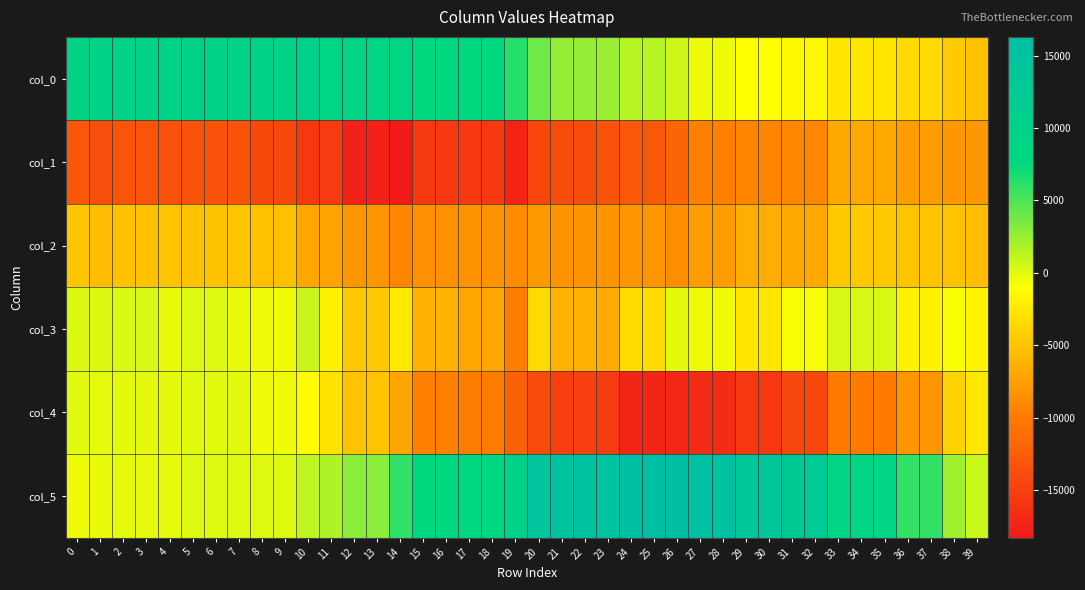

Reading left to right, what are all the values shown in this chart?

col_0: 0=9308	1=9588	2=9568	3=9568	4=9544	5=9500	6=9500	7=9372	8=9492	9=9492	10=10204	11=8976	12=8896	13=8896	14=8716	15=7904	16=7904	17=7724	18=7724	19=6304	20=3936	21=2656	22=2656	23=2424	24=1488	25=1488	26=760	27=-432	28=-432	29=-964	30=-964	31=-1344	32=-1344	33=-2640	34=-2640	35=-2640	36=-3532	37=-3532	38=-4508	39=-5220
col_1: 0=-12907	1=-13707	2=-13215	3=-13215	4=-13543	5=-13447	6=-13447	7=-13315	8=-14215	9=-14215	10=-15583	11=-15467	12=-17575	13=-17575	14=-18279	15=-15563	16=-15563	17=-15571	18=-15571	19=-17379	20=-14331	21=-13919	22=-13919	23=-13307	24=-12895	25=-12895	26=-11803	27=-9627	28=-9627	29=-9167	30=-9167	31=-9139	32=-9139	33=-6859	34=-6859	35=-6859	36=-7599	37=-7599	38=-7967	39=-8011
col_2: 0=-4853	1=-5497	2=-5117	3=-5117	4=-4917	5=-5049	6=-5049	7=-4977	8=-5209	9=-5209	10=-6905	11=-7165	12=-8073	13=-8073	14=-9133	15=-8453	16=-8453	17=-8345	18=-8345	19=-8805	20=-7869	21=-8181	22=-8181	23=-8249	24=-8141	25=-8141	26=-8689	27=-7649	28=-7649	29=-6421	30=-6421	31=-6797	32=-6797	33=-4585	34=-4585	35=-4585	36=-4957	37=-4957	38=-5009	39=-5305
col_3: 0=160	1=183	2=321	3=321	4=-309	5=133	6=133	7=-298	8=-485	9=-485	10=863	11=-2023	12=-4692	13=-4692	14=-2450	15=-6169	16=-6169	17=-6997	18=-6997	19=-9737	20=-3539	21=-6117	22=-6117	23=-6710	24=-3409	25=-3409	26=-58	27=-480	28=-480	29=-2681	30=-2681	31=-655	32=-655	33=402	34=402	35=402	36=-1867	37=-1867	38=-848	39=-1703
col_4: 0=-43	1=-121	2=-91	3=-91	4=-79	5=17	6=17	7=18	8=-498	9=-498	10=-1248	11=-2874	12=-4991	13=-4991	14=-7053	15=-9592	16=-9592	17=-9873	18=-9873	19=-12062	20=-13940	21=-15032	22=-15032	23=-15351	24=-17181	25=-17181	26=-17067	27=-16779	28=-16779	29=-15675	30=-15675	31=-14328	32=-14328	33=-9921	34=-9921	35=-9921	36=-8020	37=-8020	38=-3937	39=-2573
col_5: 0=-461	1=-269	2=-178	3=-178	4=-150	5=114	6=114	7=93	8=95	9=95	10=1179	11=1776	12=2975	13=2975	14=6013	15=7774	16=7774	17=8009	18=8009	19=9820	20=14303	21=14918	22=14918	23=14999	24=15767	25=15767	26=16298	27=15506	28=15506	29=13538	30=13538	31=12407	32=12407	33=8527	34=8527	35=8527	36=5940	37=5940	38=2227	39=824